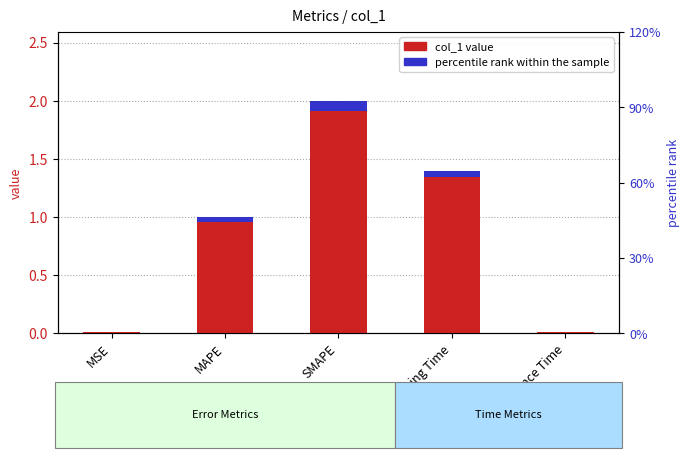

Reading left to right, list all the values displayed in this chart.

0.0	1.0	2.0	1.4	0.0